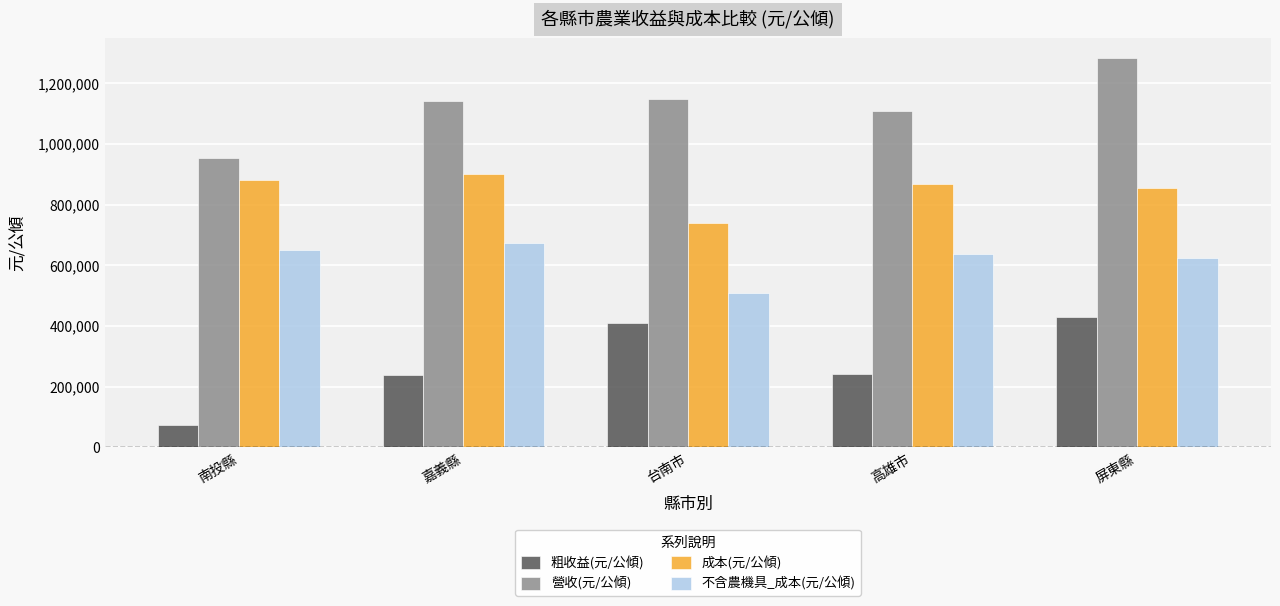

What is the value of the 成本(元/公傾) bar at the 2nd from the left?

901905